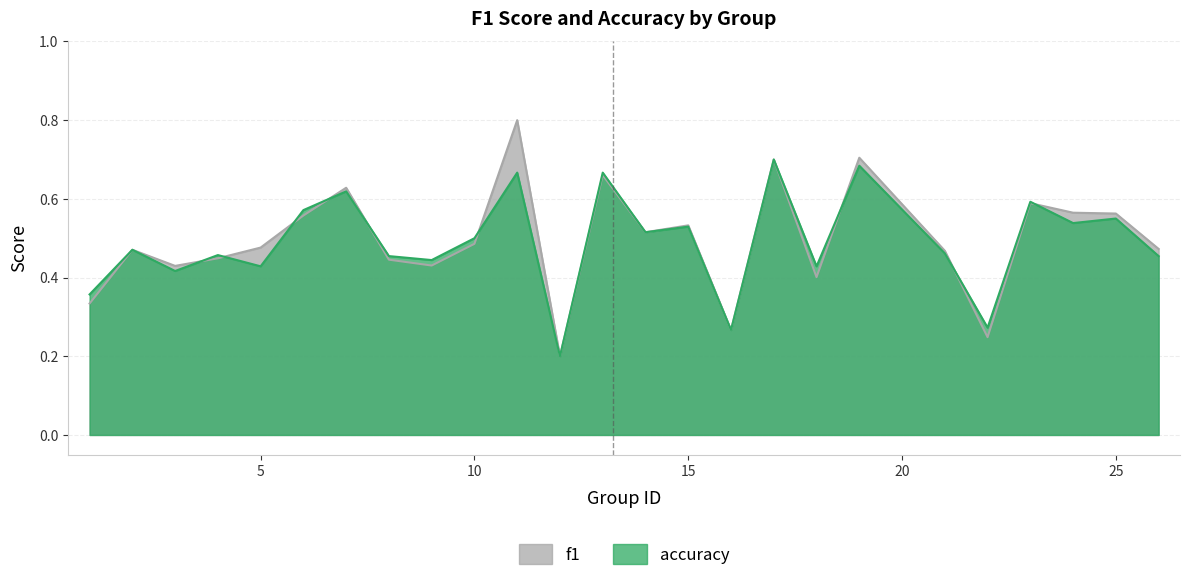

What is the difference between the second highest and minimum values in the accuracy series?

0.5